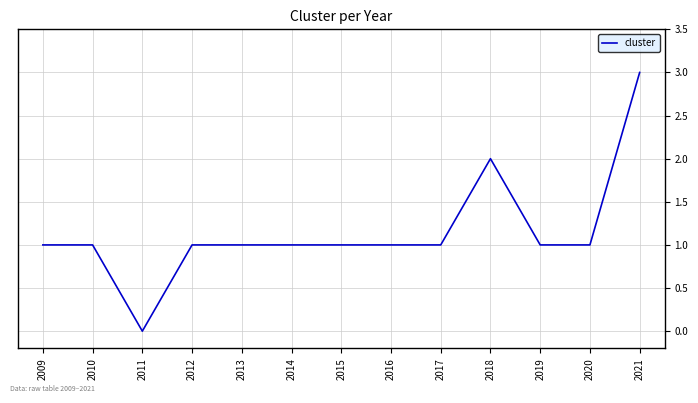

Is it true that the value at 2020 is 1?

True